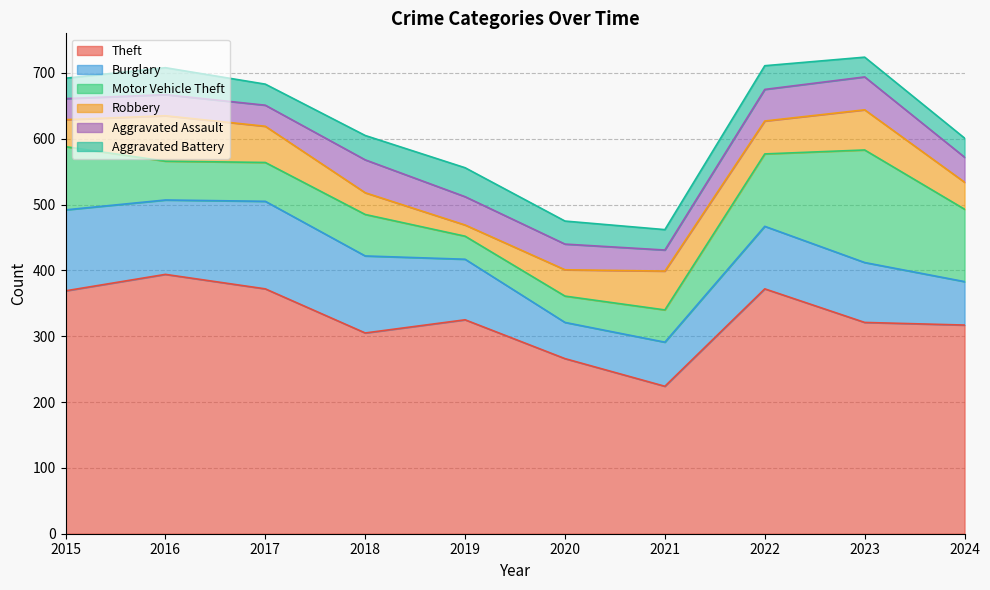

What is the minimum value shown in the chart?

17